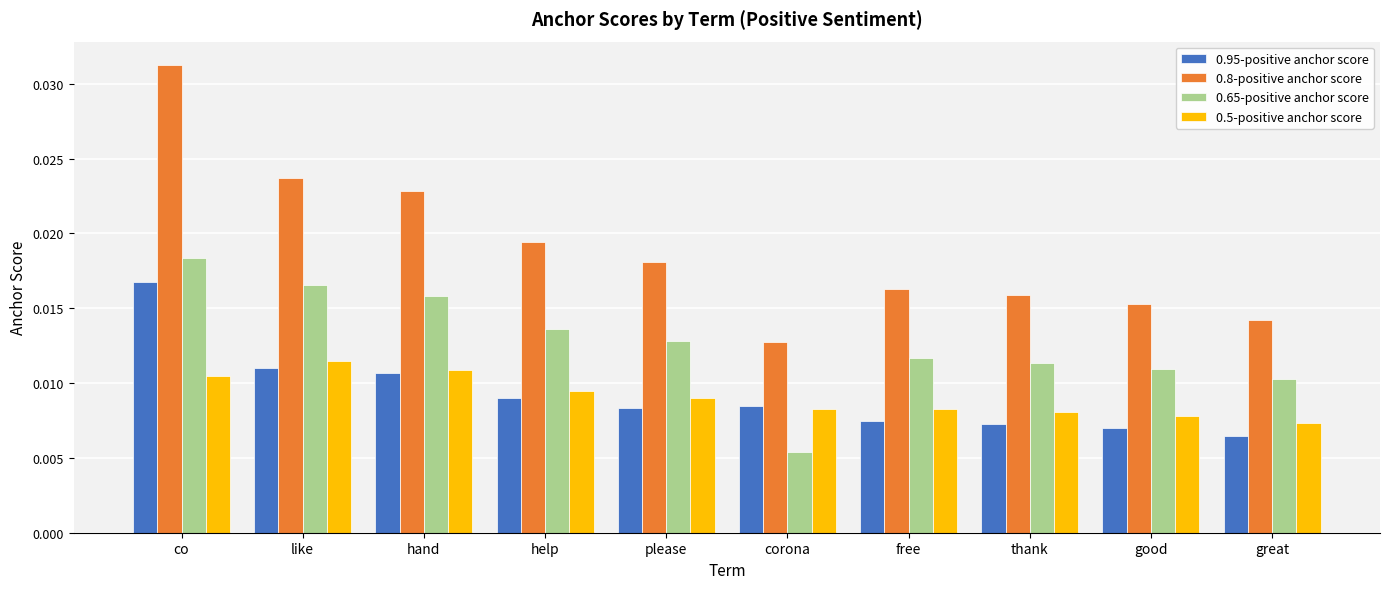

Which series changed the most between hand and great?

0.8-positive anchor score